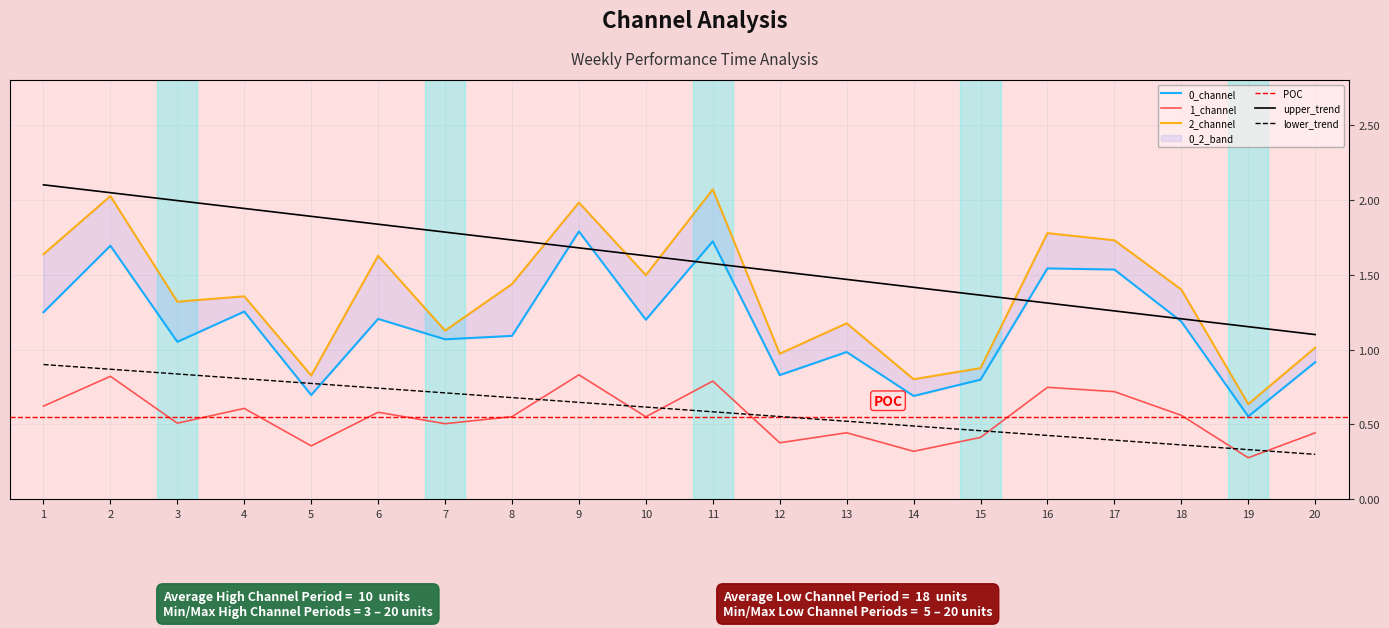

The value of 1_channel at 16 is 1.2. True or false?

False